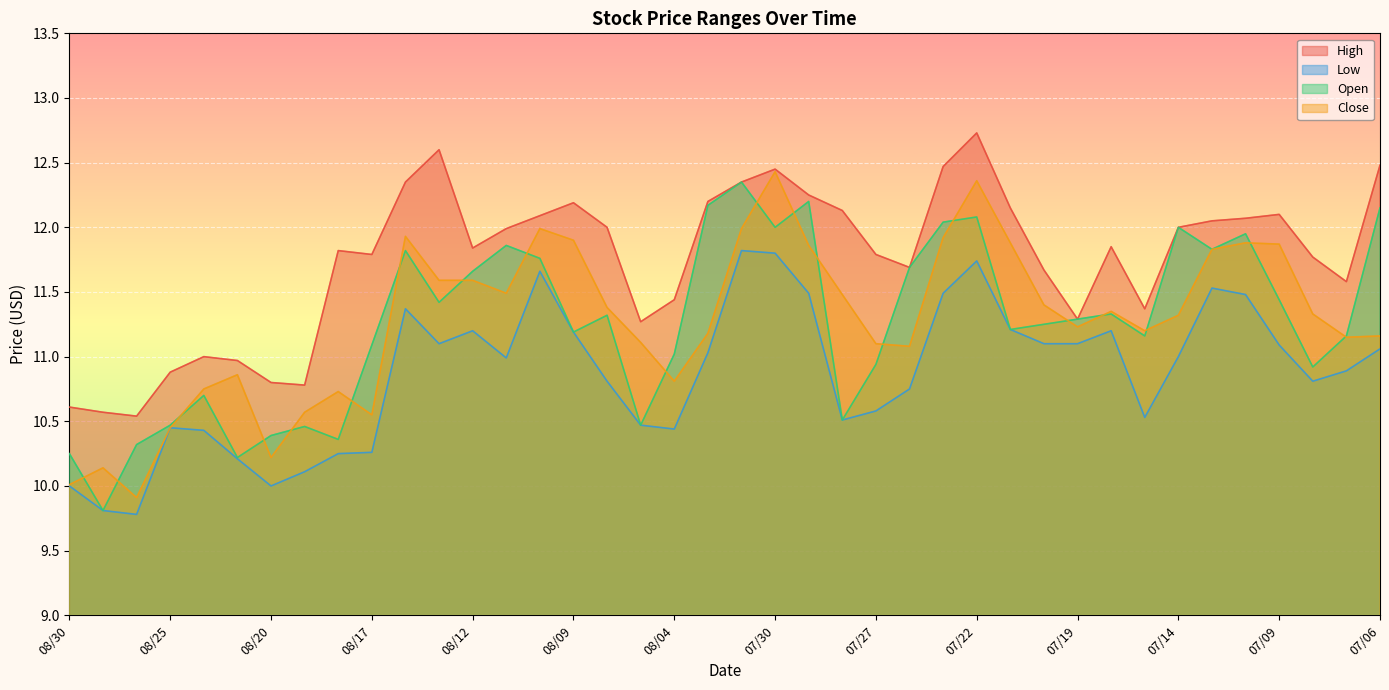

Where is the first local minimum for High?

08/26